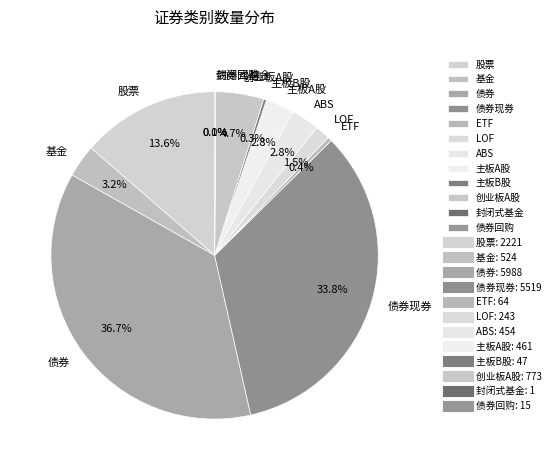

Which category has the biggest portion of the pie?

债券